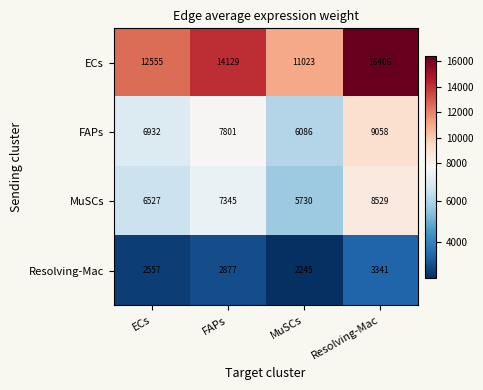

What is the difference between the highest and lowest values at ECs?

9998